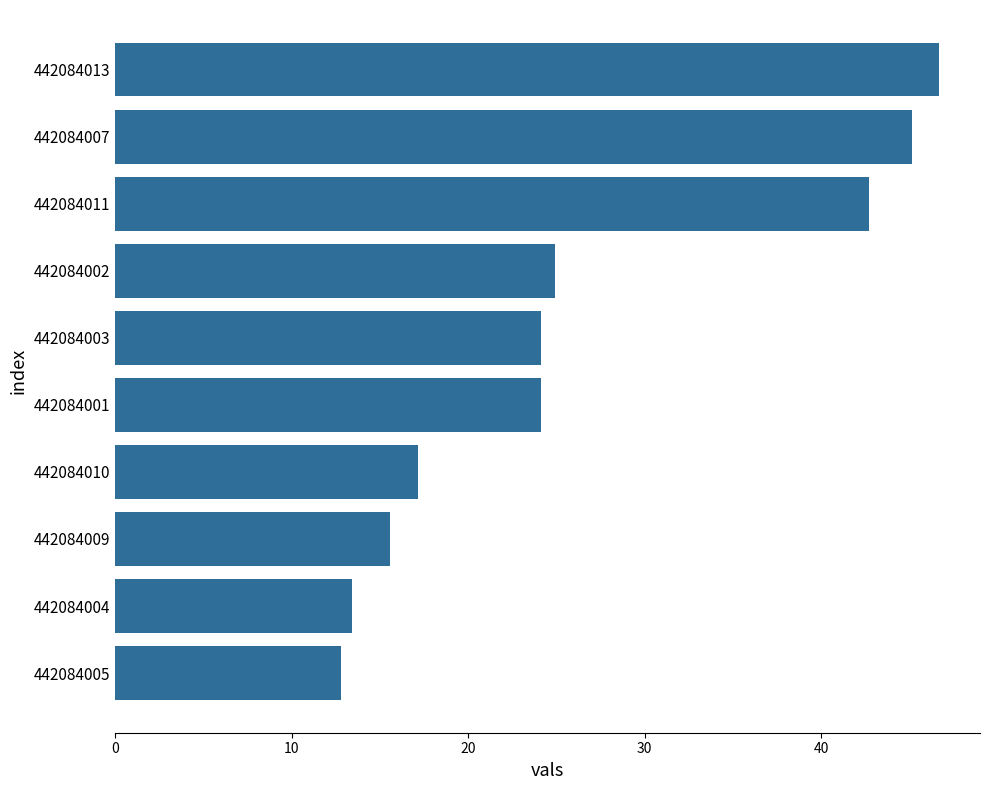

Is it true that the value at 442084001 is 12.4?

False